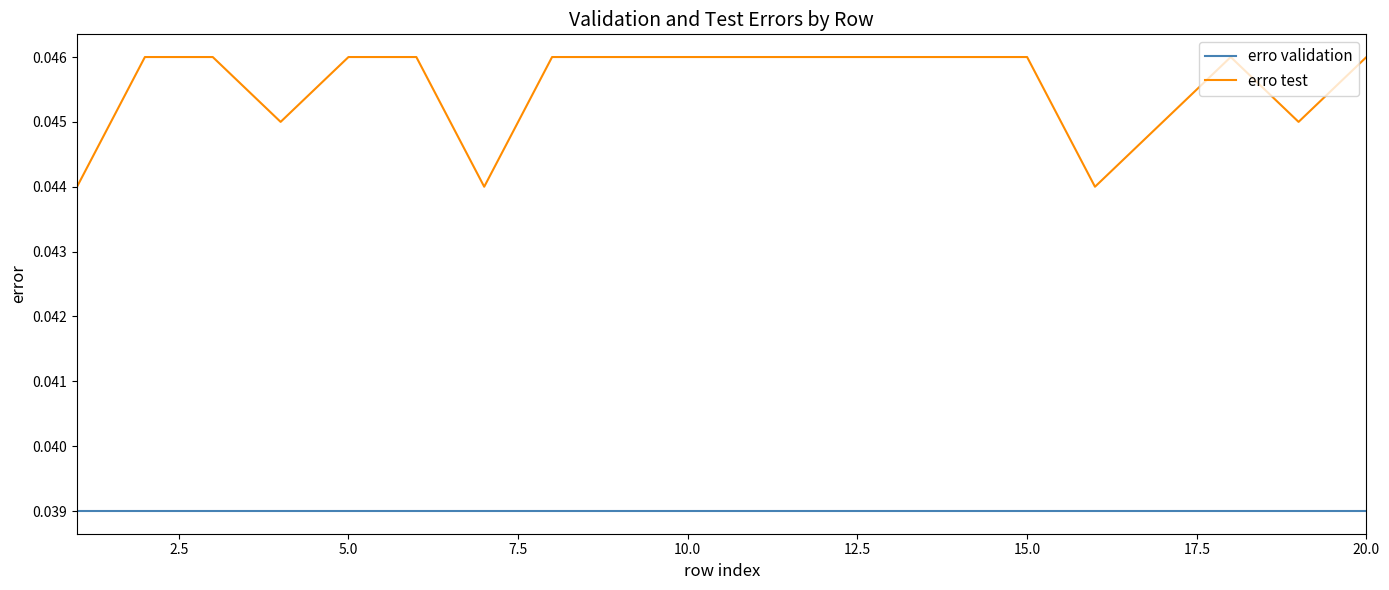

Rank the series by their average value, from lowest to highest.

erro validation, erro test